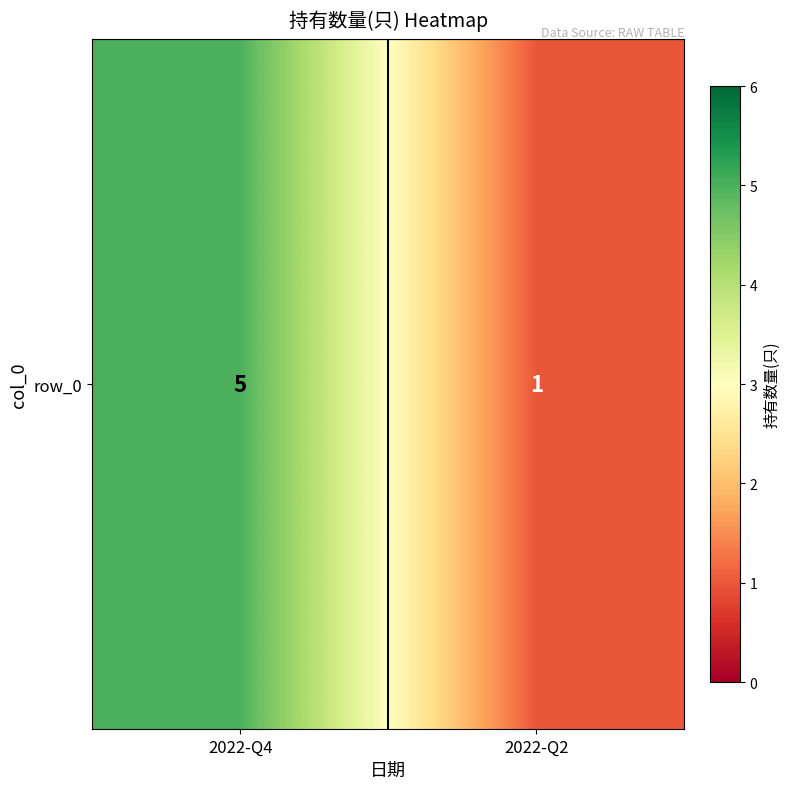

Rank the categories by value from lowest to highest.

2022-Q2, 2022-Q4